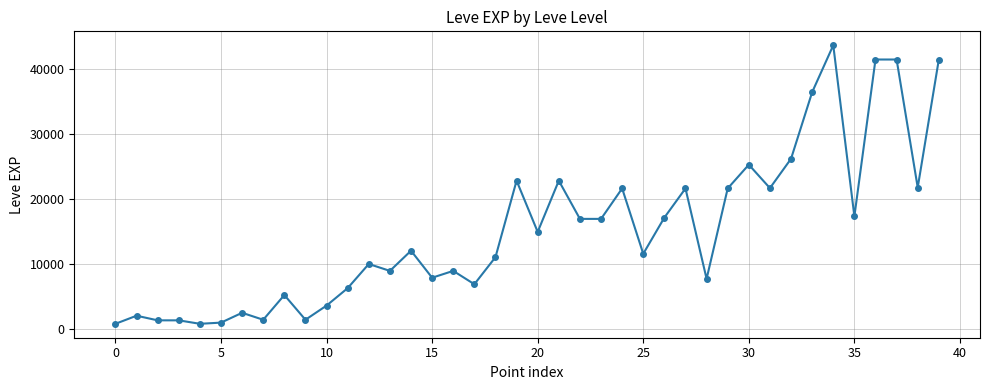

What is the average value?

15131